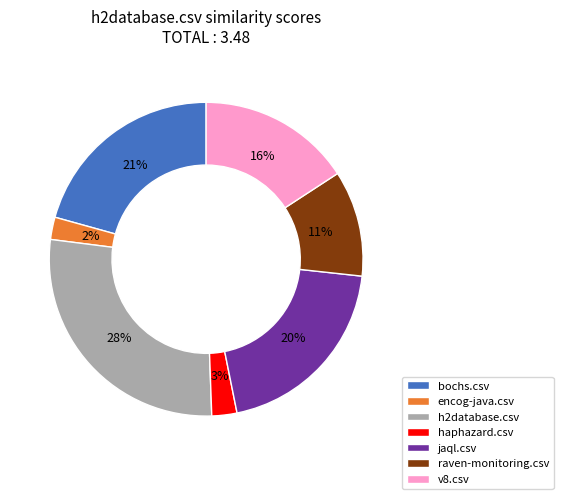

To the nearest percent, what portion does raven-monitoring.csv represent?

11%